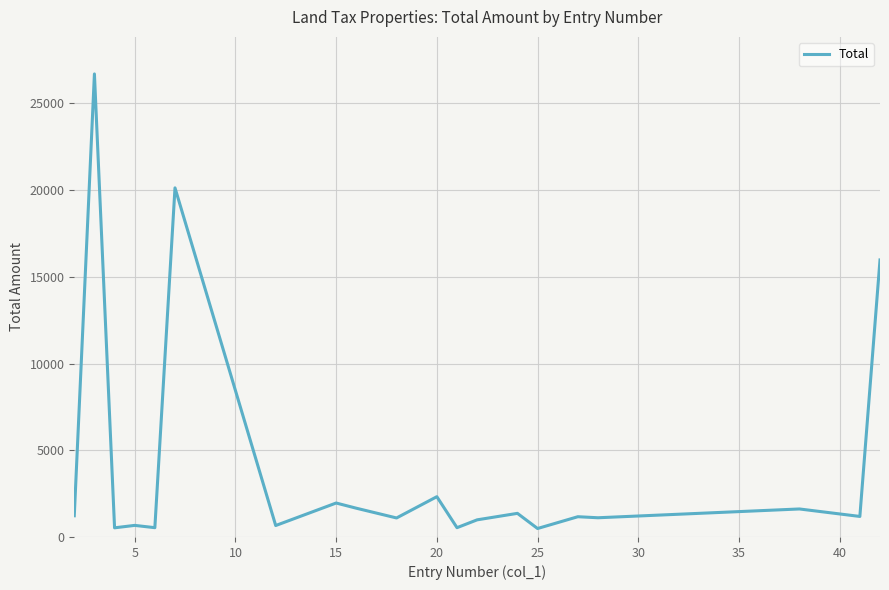

What is the difference between the maximum and minimum values?

26213